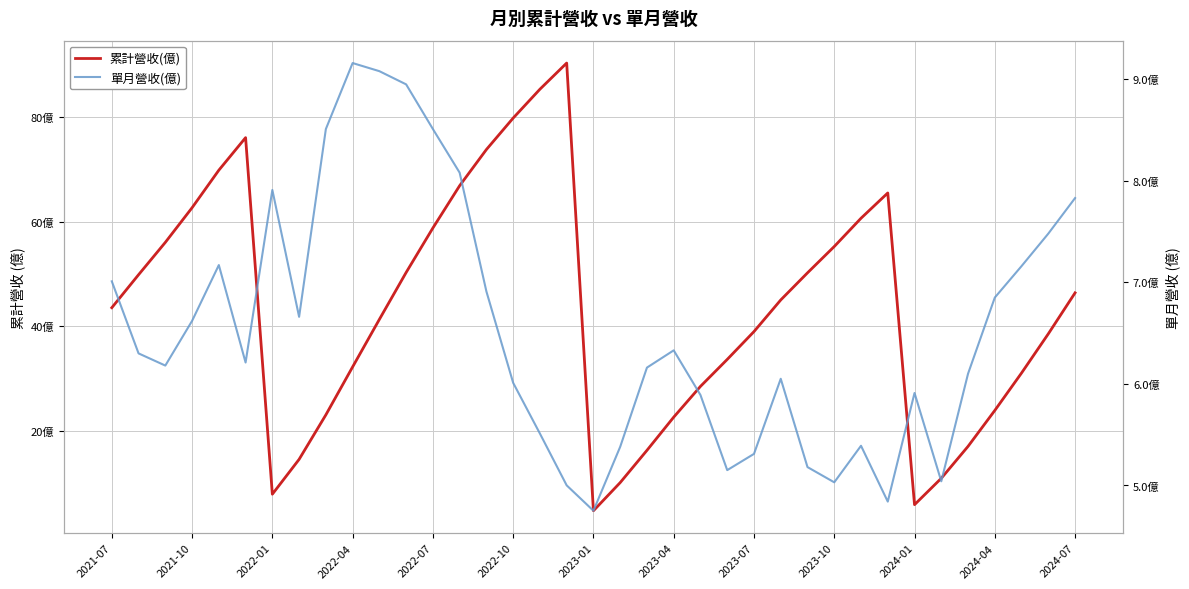

Where is 單月營收(億) nearest to the value 6?

2022-10